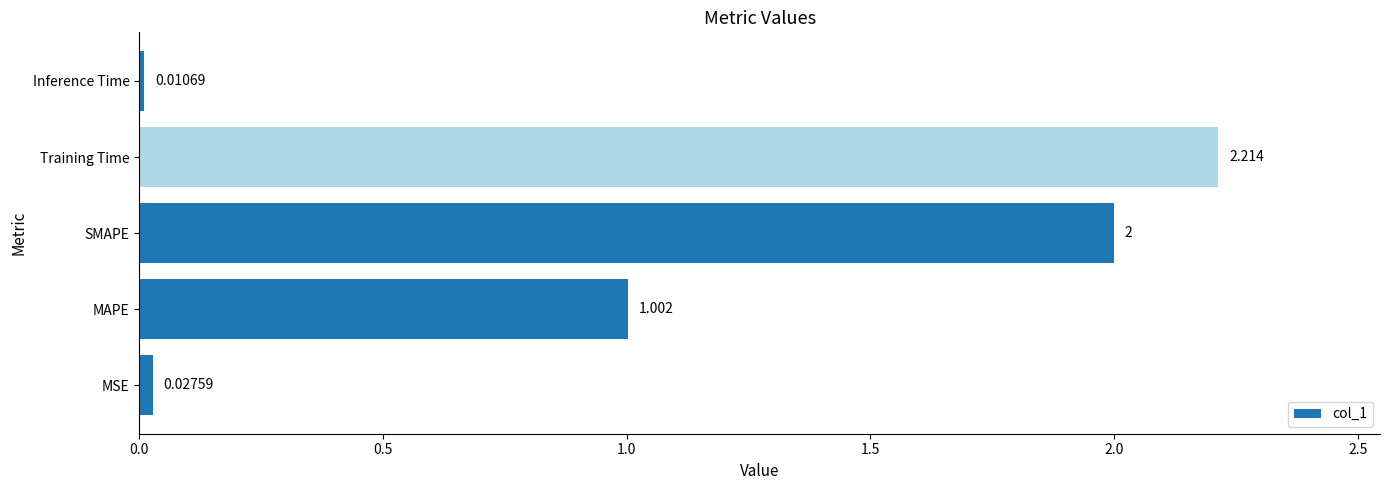

Which has a higher value, Training Time or Inference Time?

Training Time